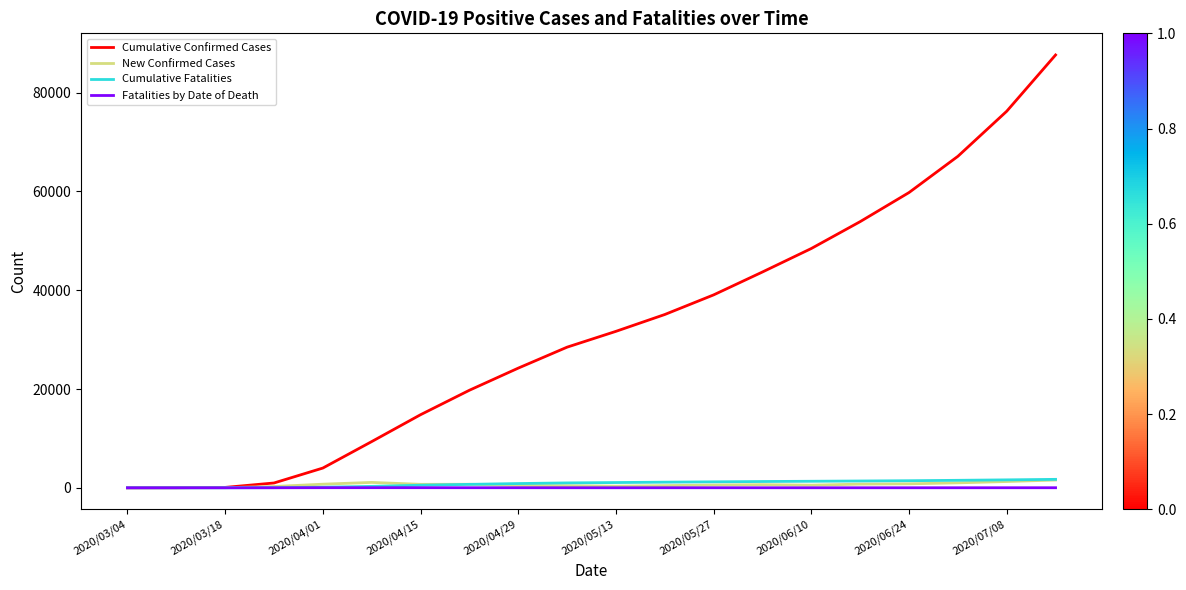

What is the maximum value shown in the chart?

87617